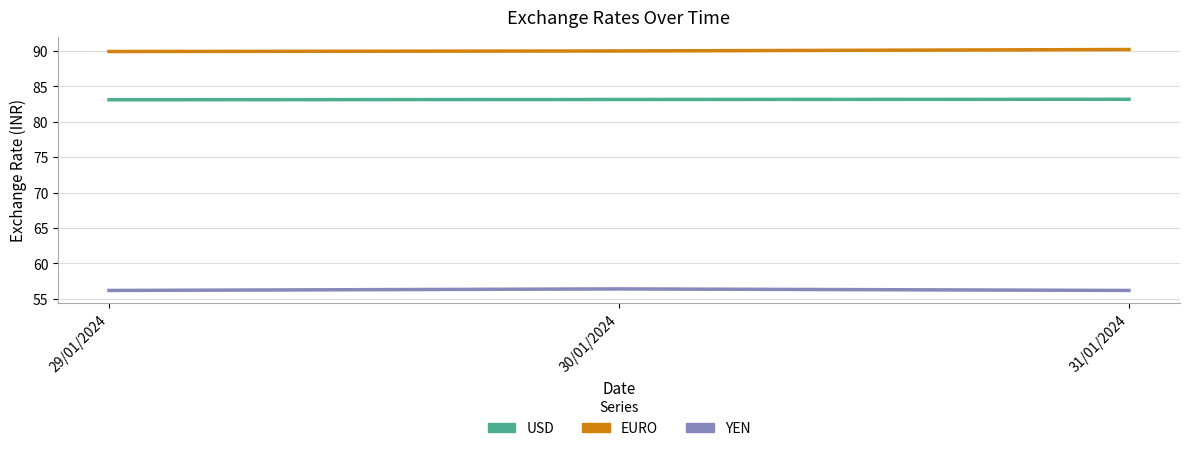

What is the total value across all series at 31/01/2024?

229.5